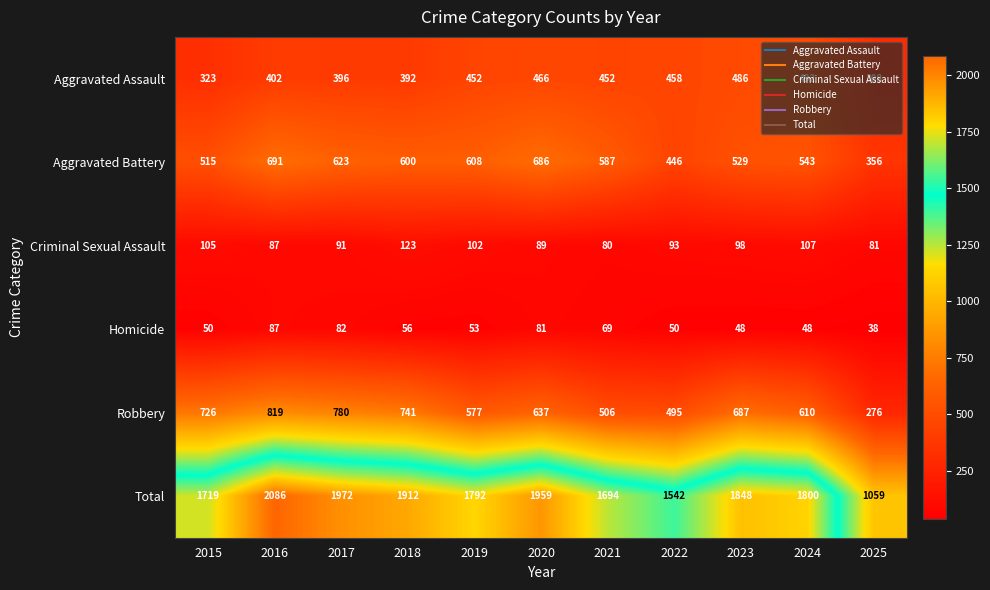

Which series changed the most between 2020 and 2021?

Total